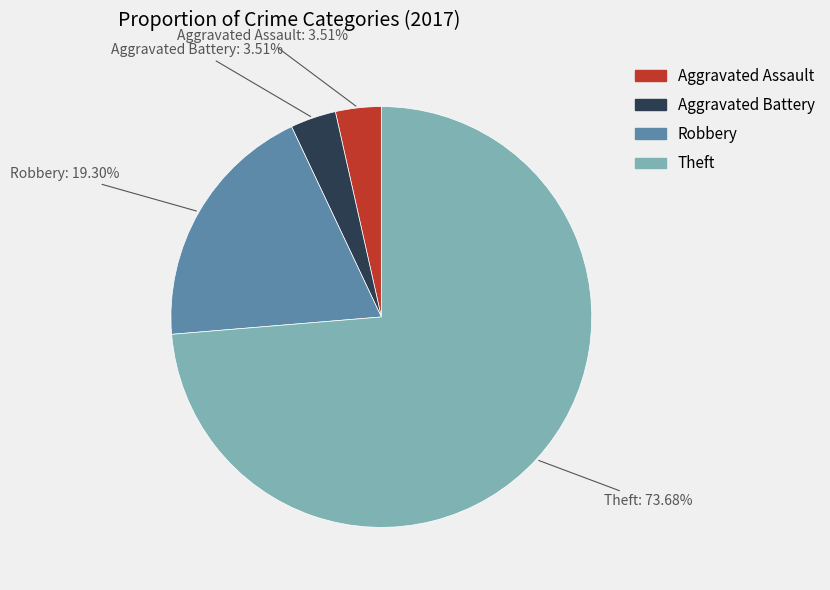

Between Robbery and Aggravated Battery, which is larger?

Robbery